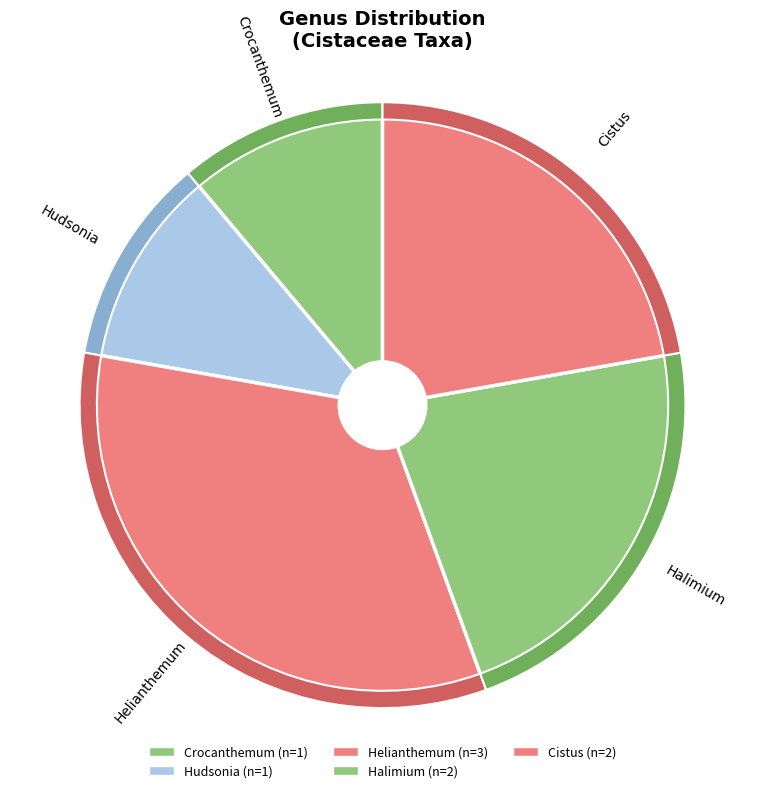

How many slices are in this pie chart?

5